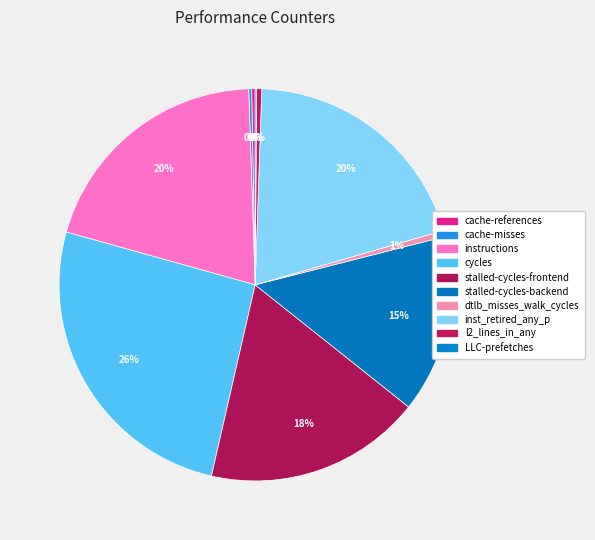

Is there any slice that represents more than half of the pie?

No